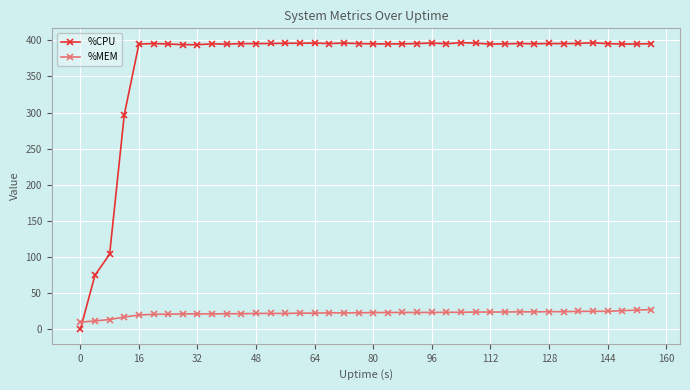

How many series are shown in this chart?

2